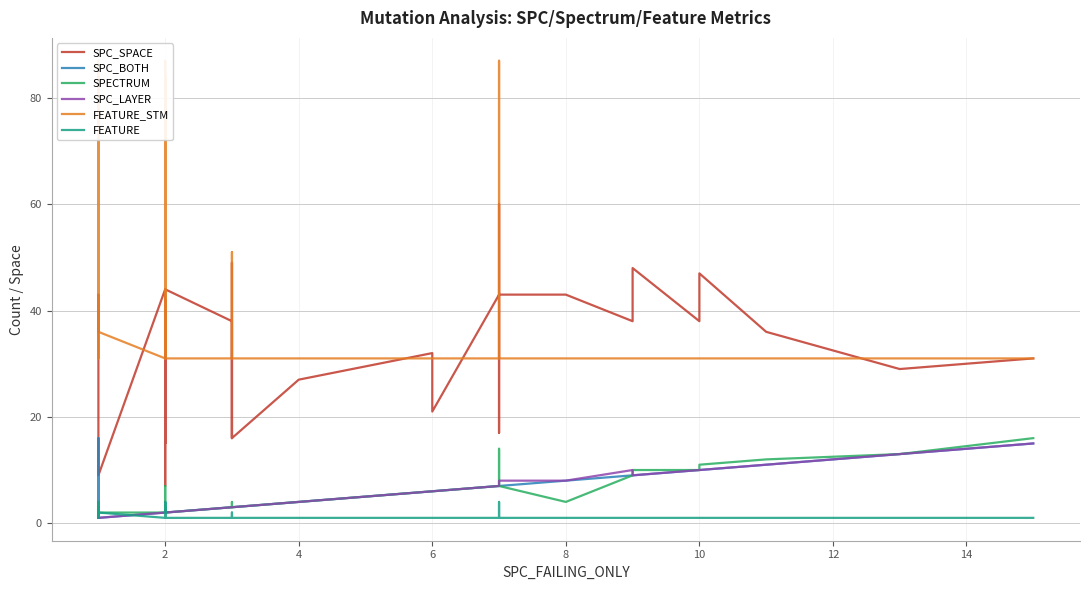

True or false: SPC_BOTH and SPC_LAYER cross at least once.

False